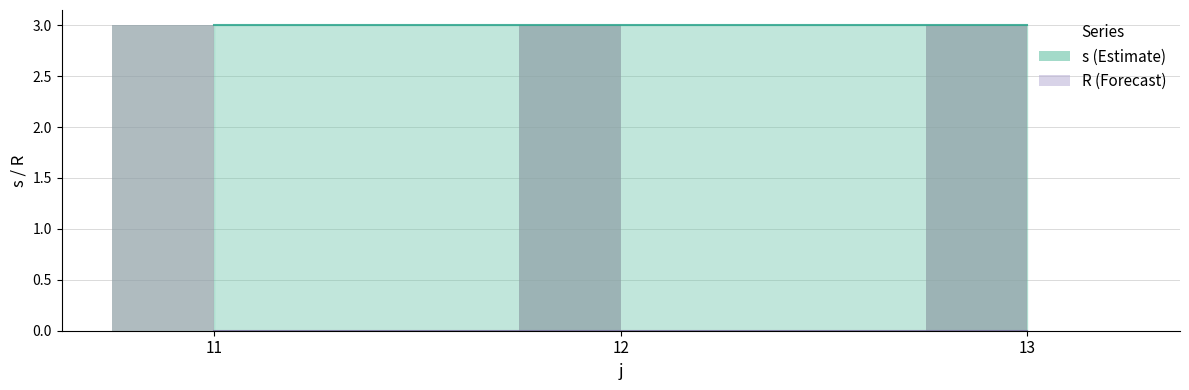

The s series shows 7 at 12. True or false?

False